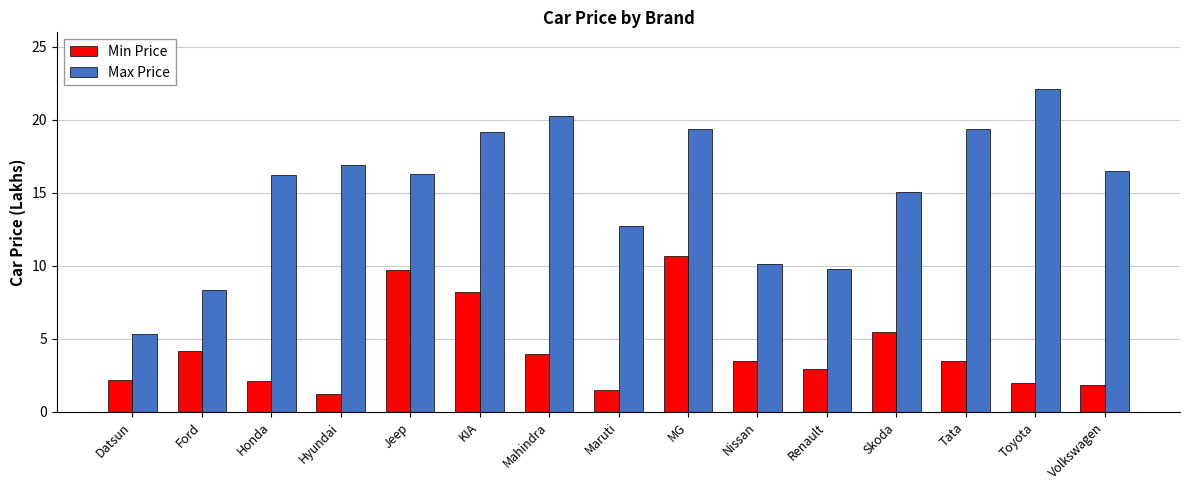

What is the value of the Max Price bar at the 10th from the left?

10.1